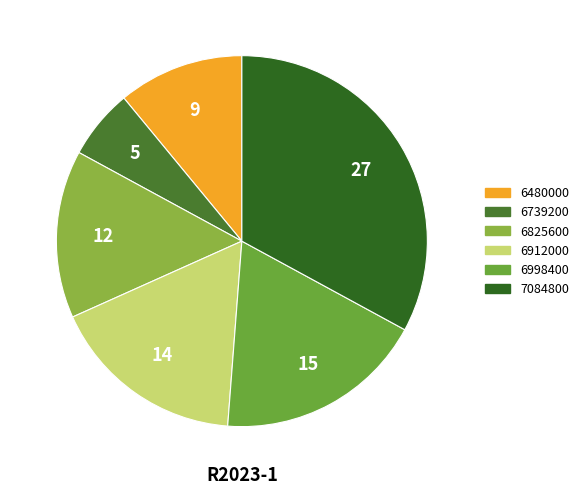

Rank the categories by value from lowest to highest.

6739200, 6480000, 6825600, 6912000, 6998400, 7084800